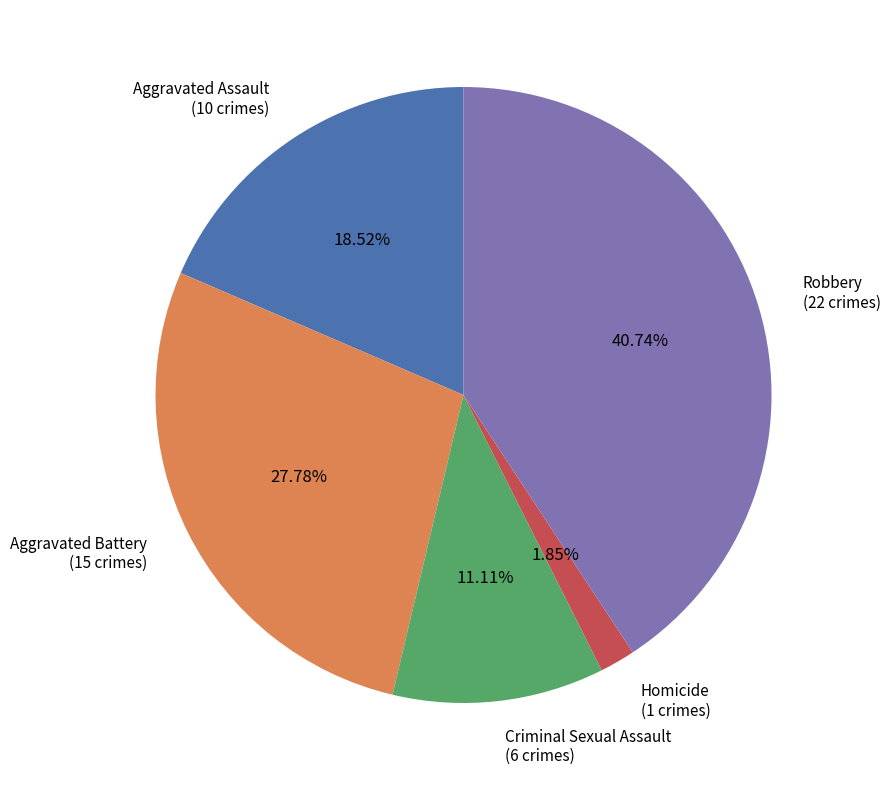

How many segments does this pie chart have?

5